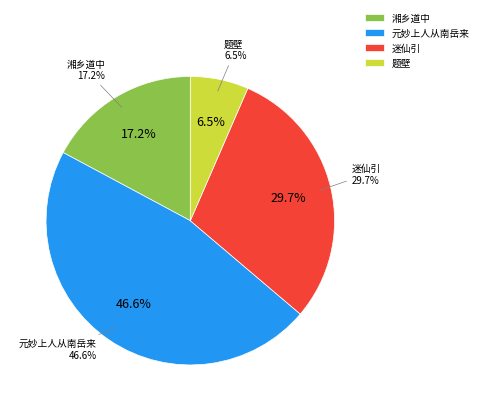

To the nearest percent, what percentage of the pie is 题壁·自从南岳来雪宝?

7%